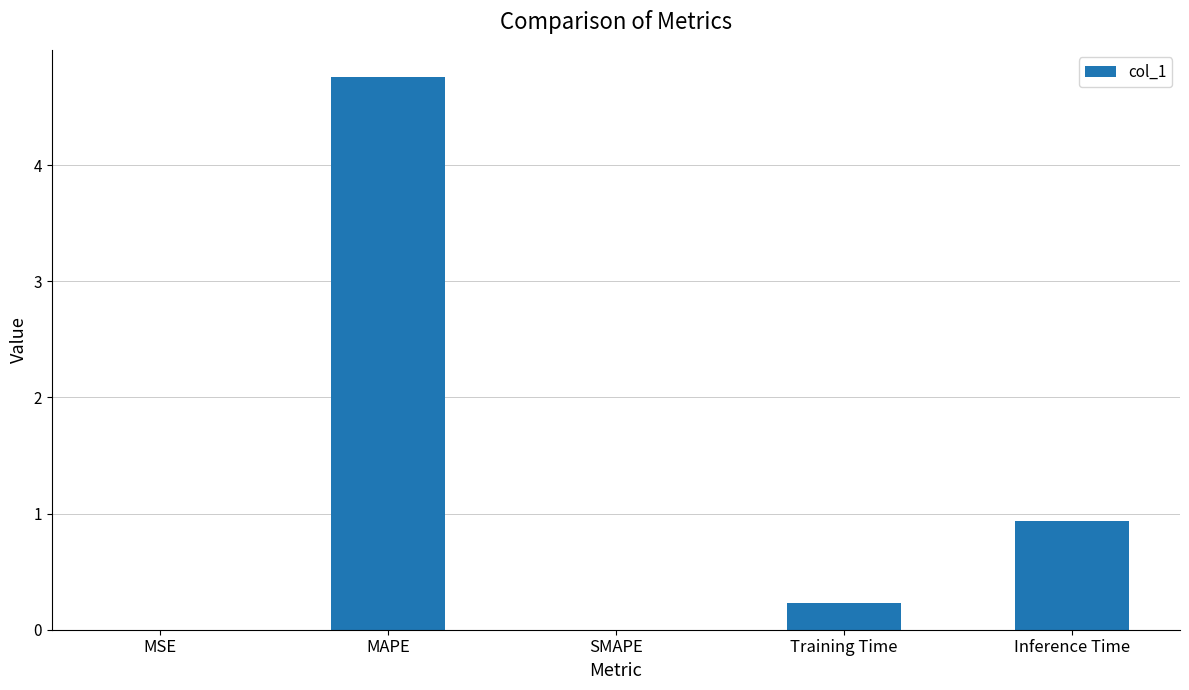

Is it true that the value at SMAPE is 2.9?

False